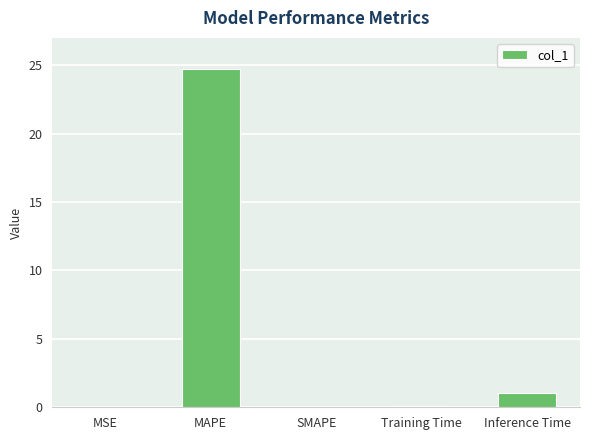

The chart shows a value of 17.0 at MAPE. True or false?

False